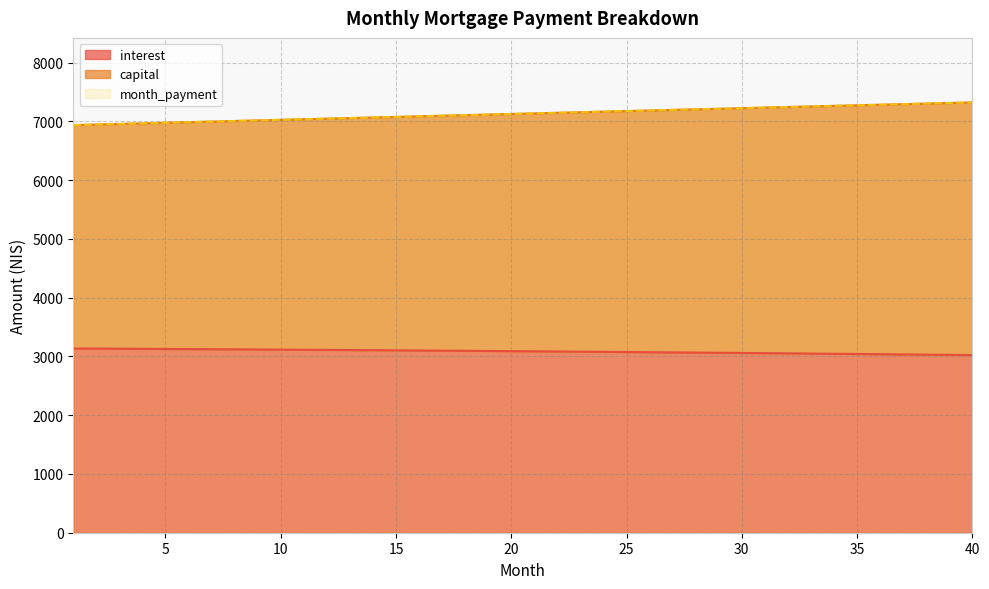

Does the chart have visible grid lines?

Yes